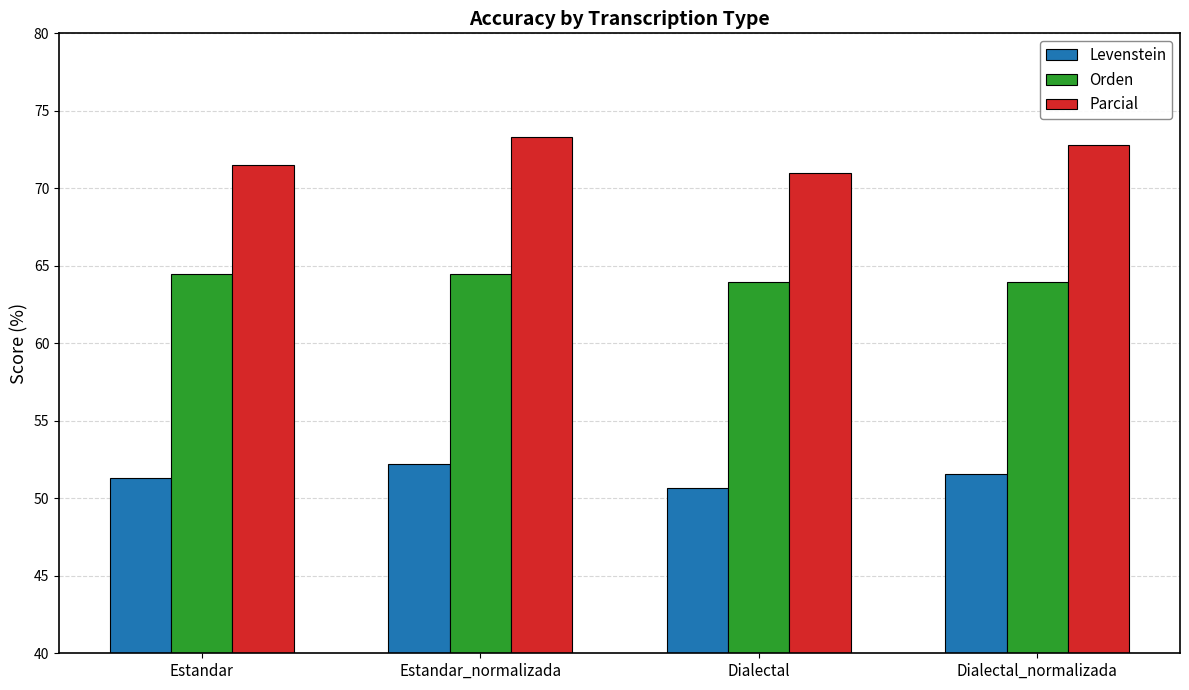

What is the label of the 1st bar from the right?

Dialectal_normalizada